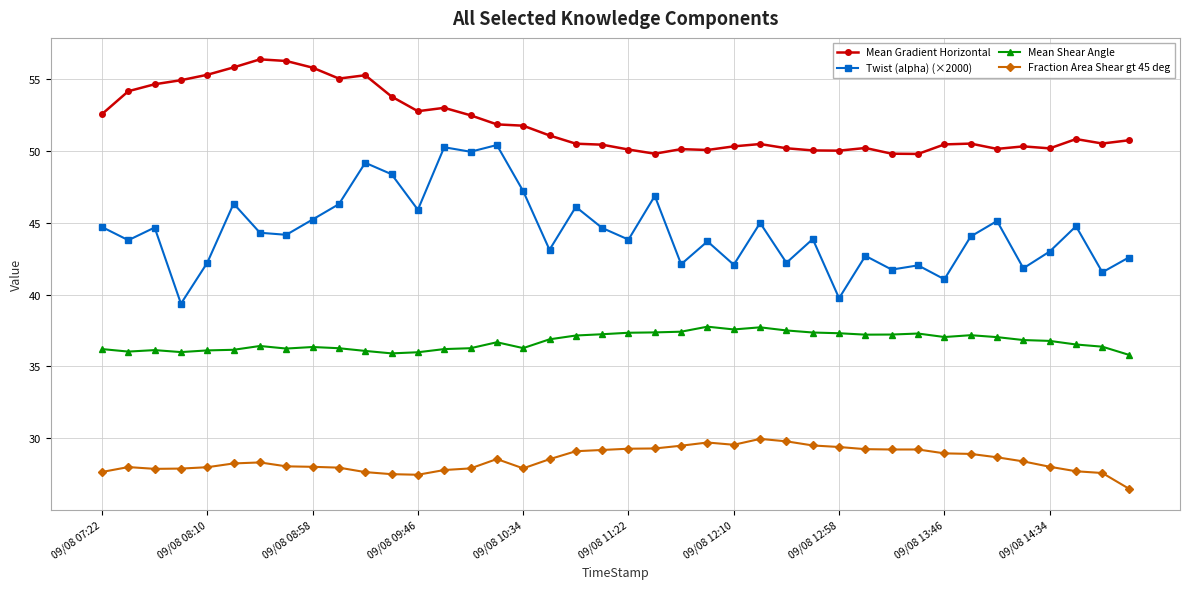

What is the lowest value of the Fraction Area Shear gt 45 deg series?

26.5